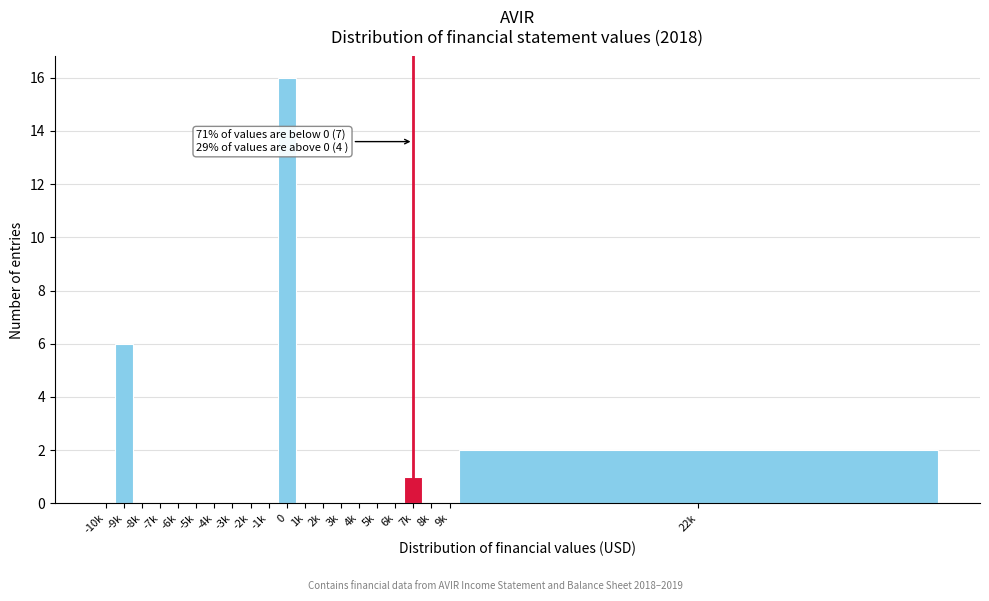

Reading left to right, transcribe all the data shown in this chart.

-10k=0	-9k=6	-8k=0	-7k=0	-6k=0	-5k=0	-4k=0	-3k=0	-2k=0	-1k=0	0=16	1k=0	2k=0	3k=0	4k=0	5k=0	6k=0	7k=1	8k=0	9k=0	22k=2